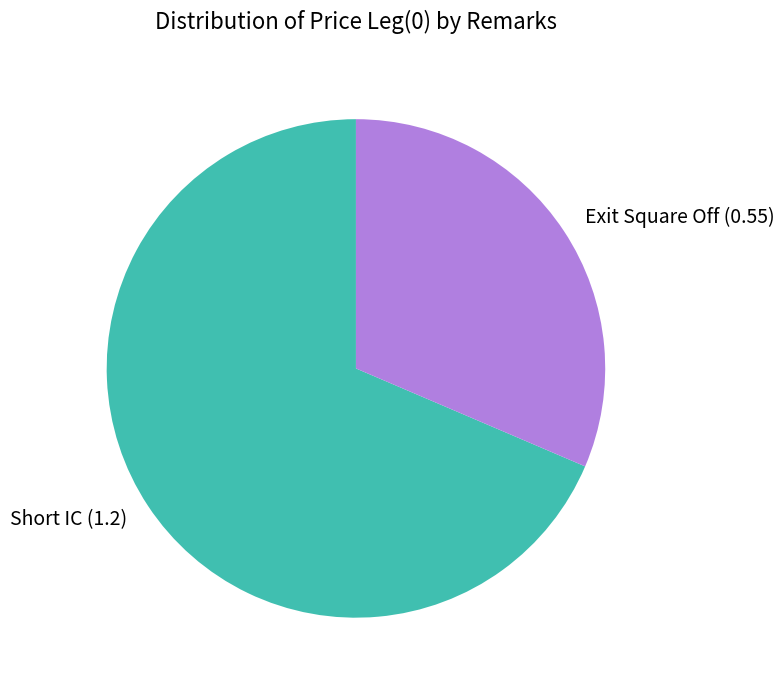

Between Exit Square Off and Short IC, which is larger?

Short IC